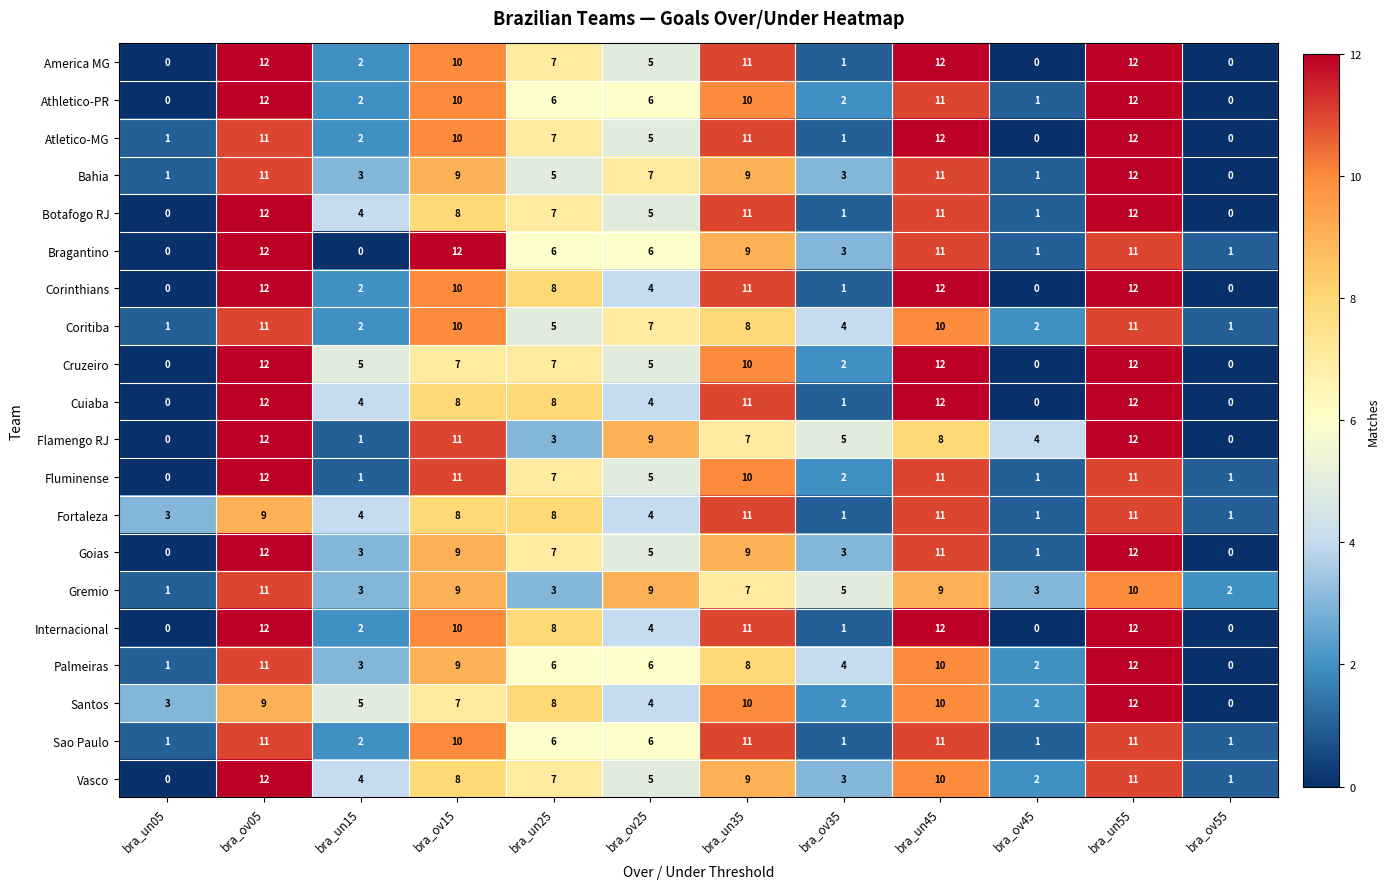

What is the spread (max minus min) of values at bra_un35?

4